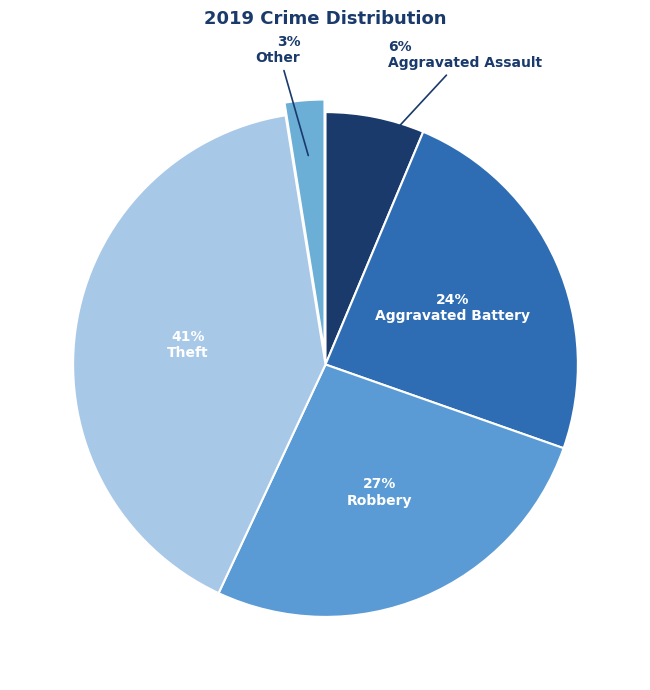

How many slices are in this pie chart?

5